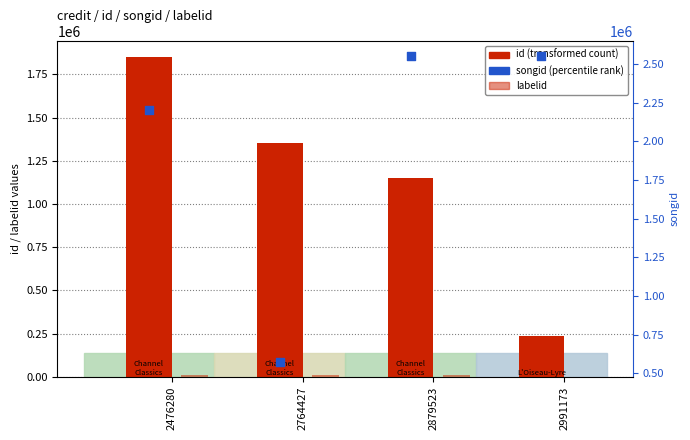

At which category is the sum across all series the highest?

2476280